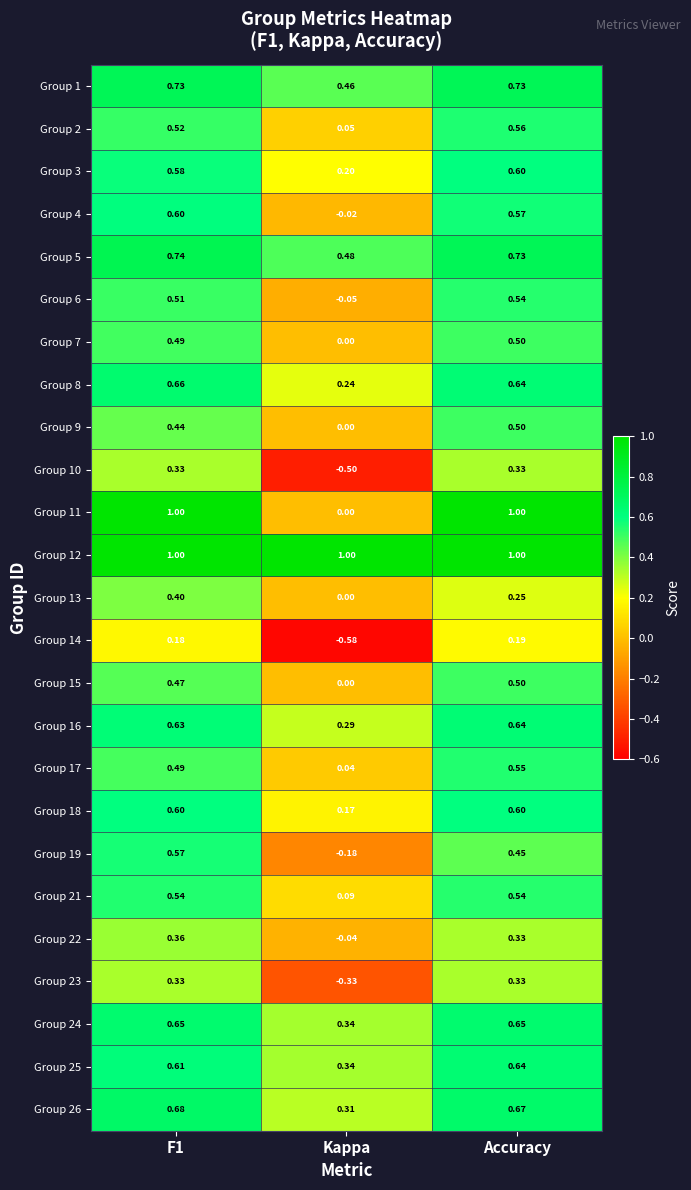

How many series are shown in this chart?

25